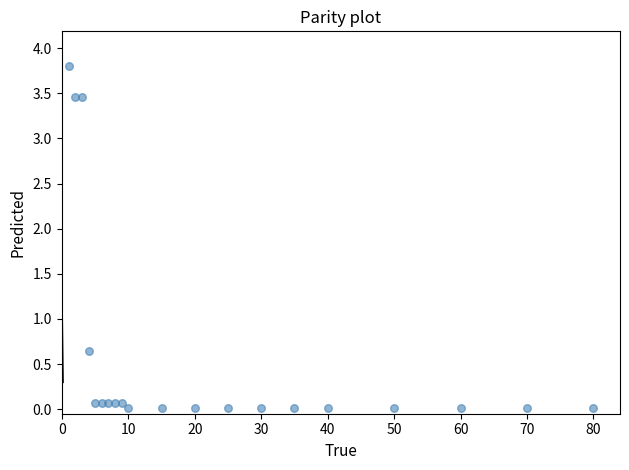

What is the range of X values (max minus min)?

79.0